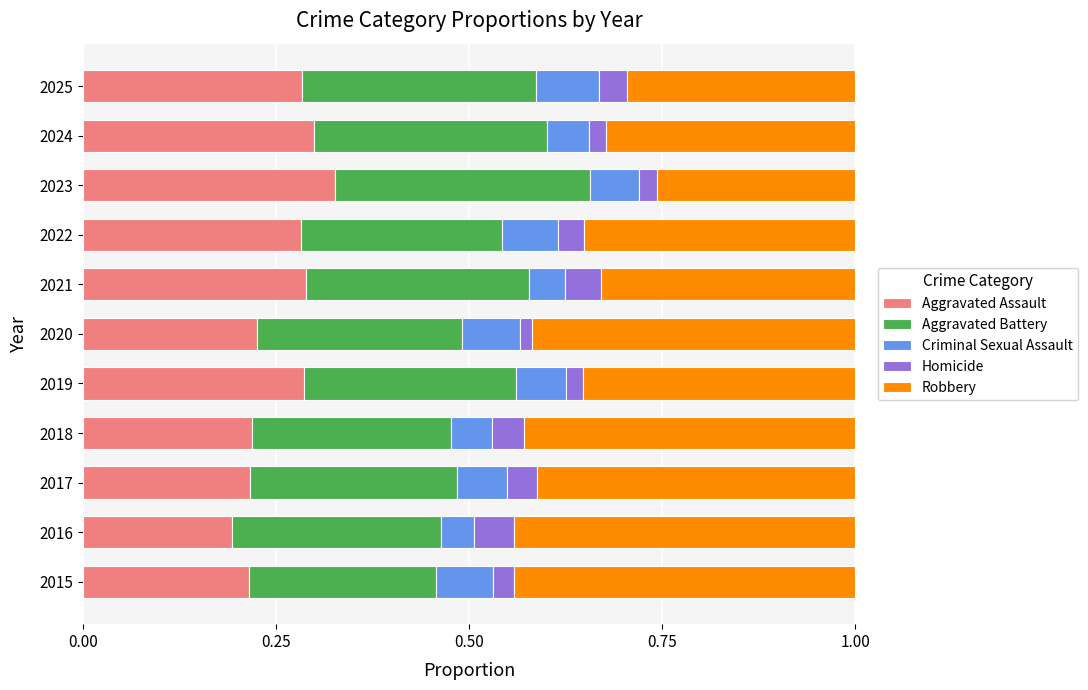

Which category has the highest value in the Aggravated Assault series?

2023